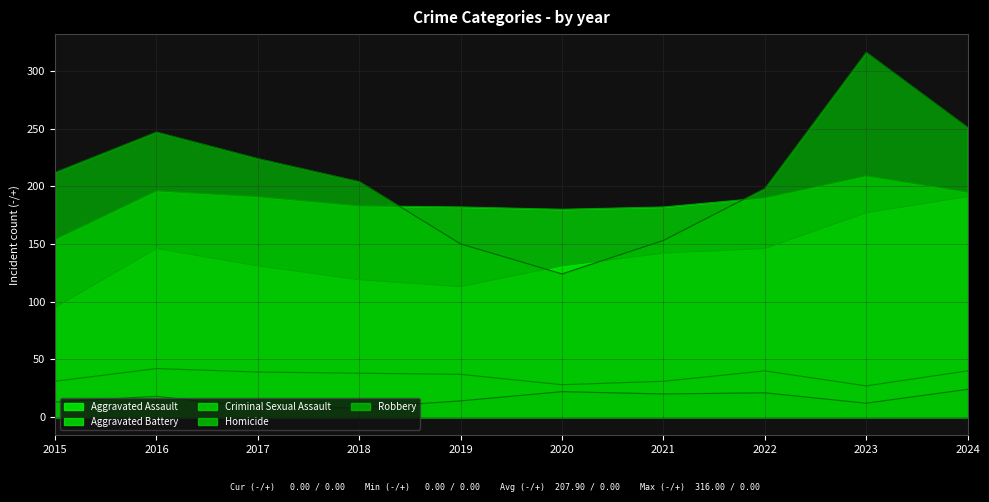

At which category is the sum across all series the highest?

2023